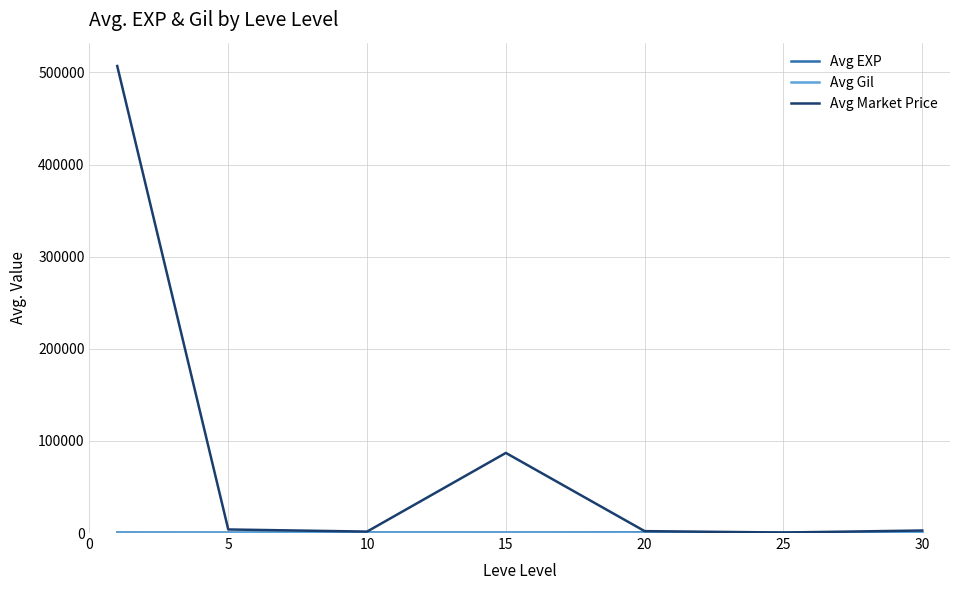

What is the greatest value displayed?

506928.3